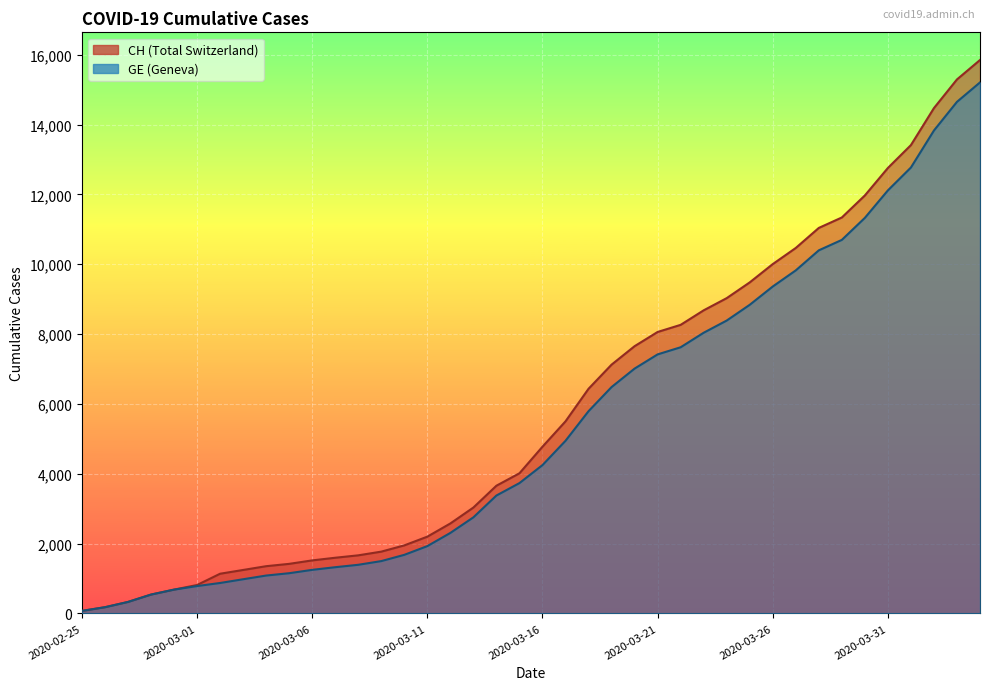

True or false: GE has more than 2 interior local peaks.

False